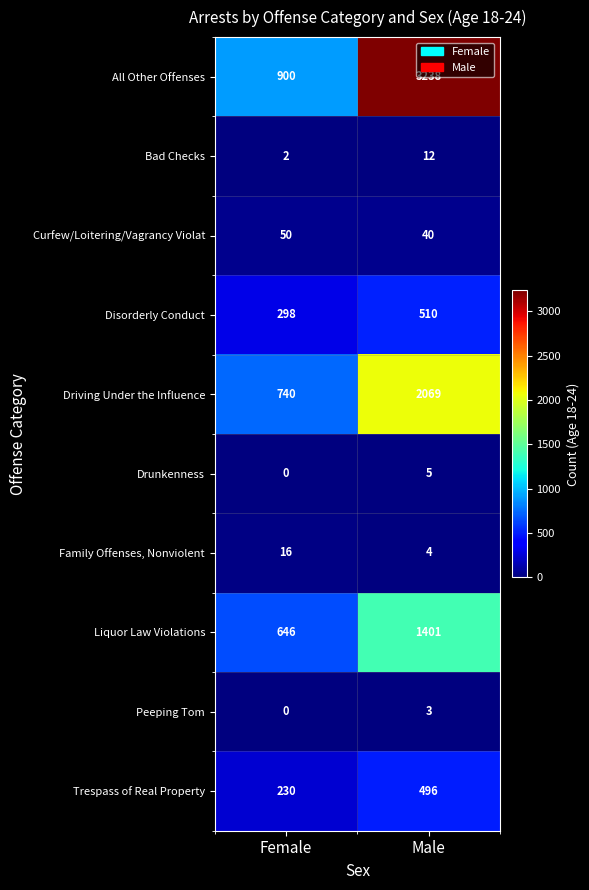

What is the spread (max minus min) of values at Male?

3235